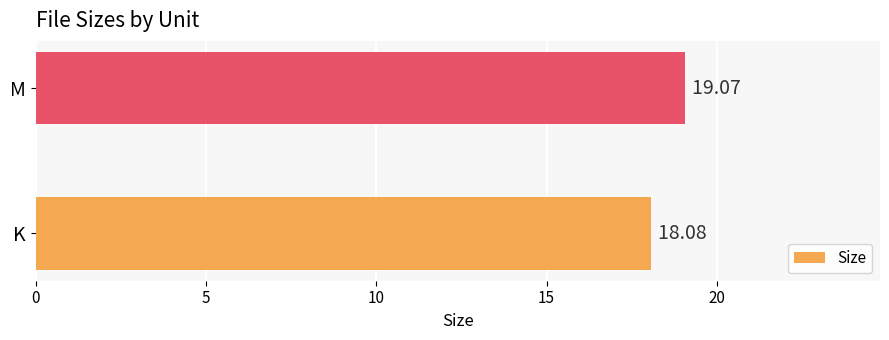

What is the difference between the maximum and minimum values?

1.0